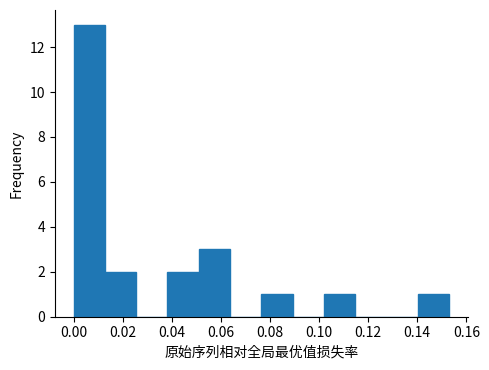

Reading left to right, list every bar in this chart as the range it spans on the x-axis followed by its height. Neither the bar edges nor the heights are printed on the chart, so give them approximately, as read against the axes.

0.000 to 0.012: 13
0.012 to 0.026: 2
0.026 to 0.038: 0
0.038 to 0.050: 2
0.050 to 0.064: 3
0.064 to 0.076: 0
0.076 to 0.090: 1
0.090 to 0.102: 0
0.102 to 0.114: 1
0.114 to 0.128: 0
0.128 to 0.140: 0
0.140 to 0.152: 1